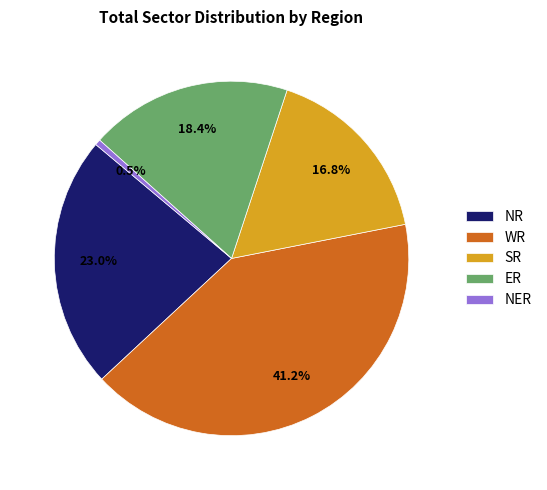

Is the sum of NER and WR greater than half?

No